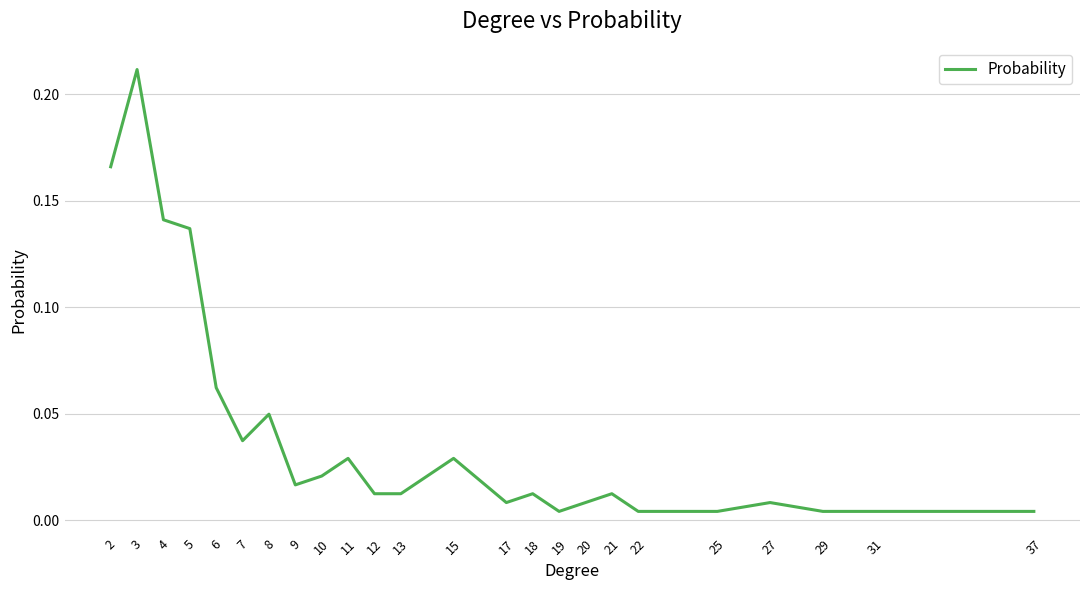

The value at 7 is 0.1. True or false?

False